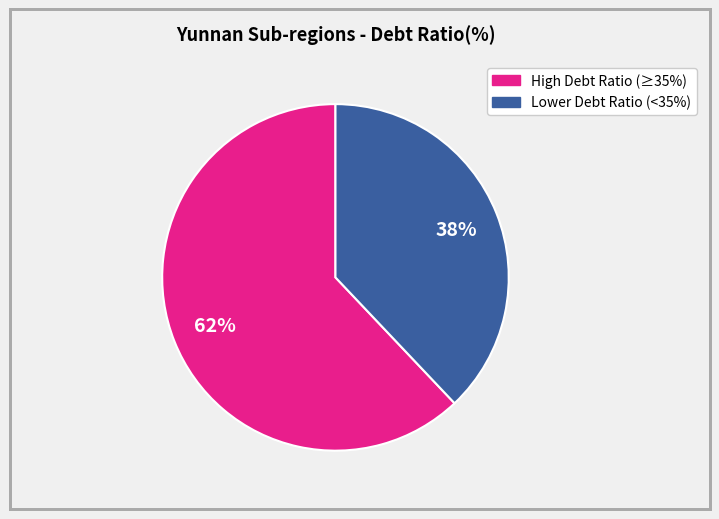

Is there a majority slice in this chart?

Yes